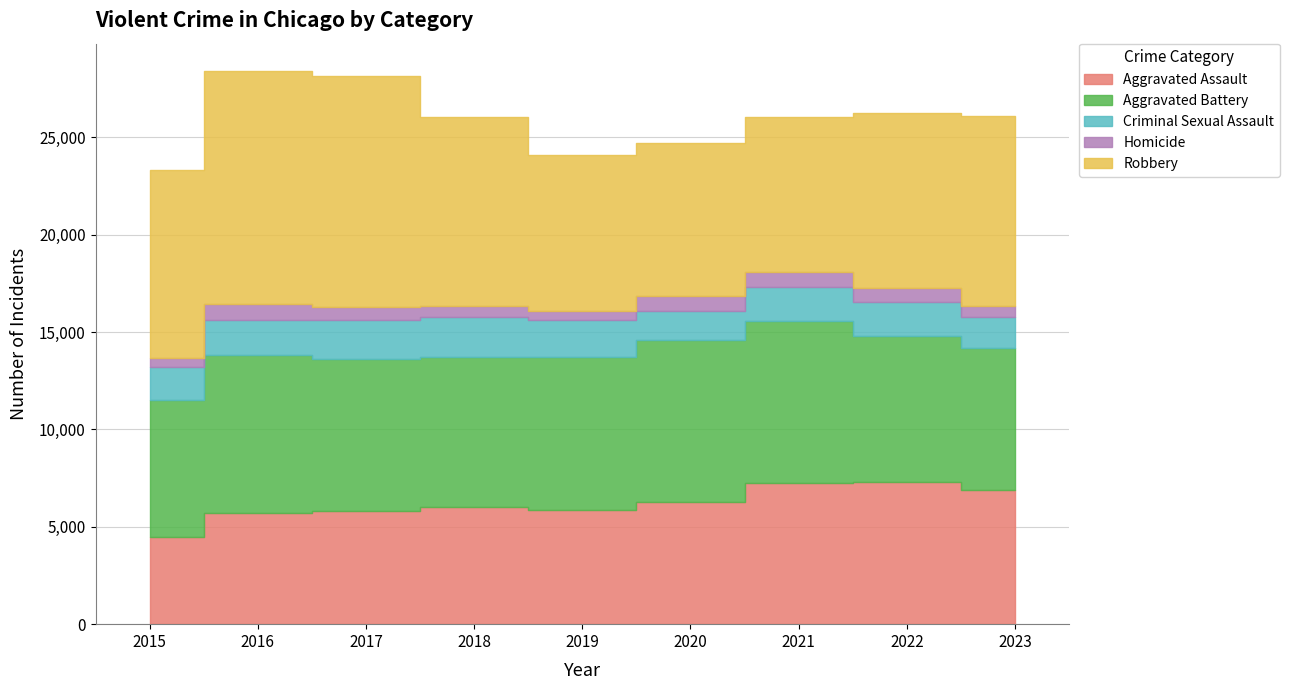

Reading right to left, extract all data points from this chart.

Aggravated Assault: 2023=6891	2022=7280	2021=7242	2020=6263	2019=5841	2018=6001	2017=5793	2016=5712	2015=4480
Aggravated Battery: 2023=7292	2022=7491	2021=8347	2020=8320	2019=7857	2018=7735	2017=7845	2016=8086	2015=7019
Criminal Sexual Assault: 2023=1585	2022=1775	2021=1711	2020=1473	2019=1903	2018=2014	2017=1960	2016=1842	2015=1687
Homicide: 2023=575	2022=720	2021=804	2020=787	2019=498	2018=589	2017=672	2016=786	2015=496
Robbery: 2023=9762	2022=8966	2021=7918	2020=7855	2019=7995	2018=9681	2017=11880	2016=11960	2015=9638